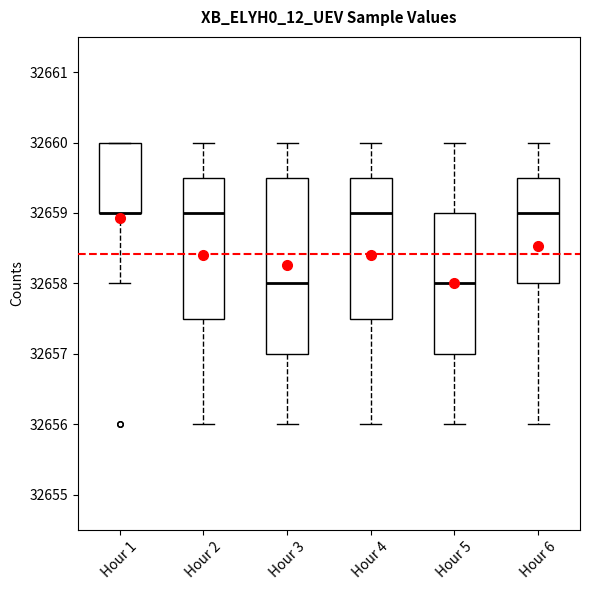

Where does the upper whisker of the box for Hour 4 end on the y-axis? The values are not printed on the chart, so give them approximately, as read against the axis.

32660.0